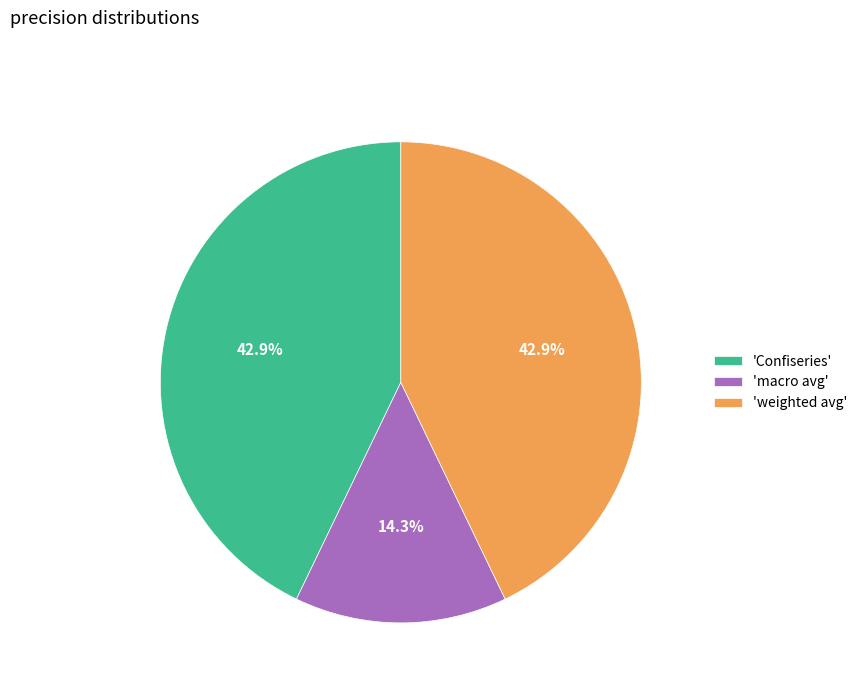

Which slice is the smallest?

'macro avg'